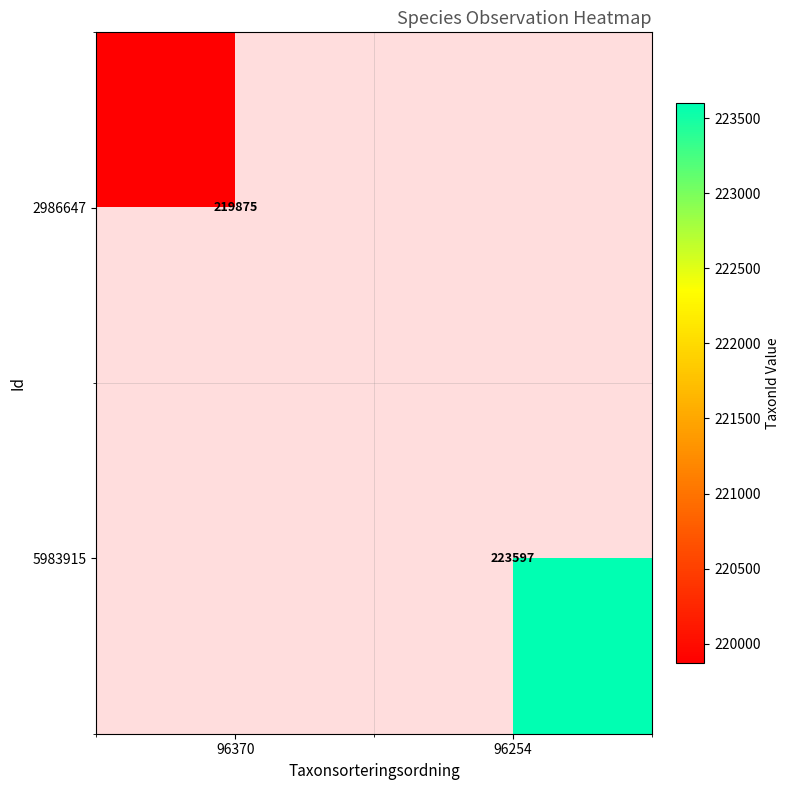

Is it true that 2986647 equals 54480.8 at 96370?

False